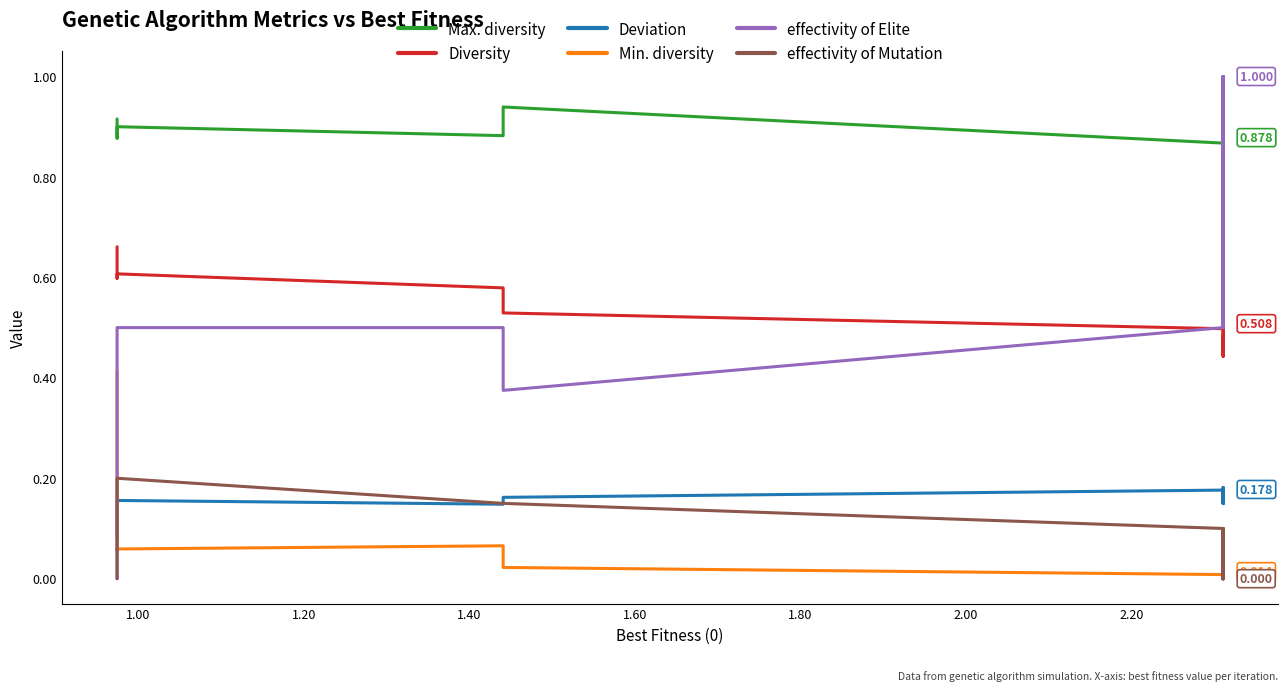

How many interior local peaks does the Max. diversity series have?

5